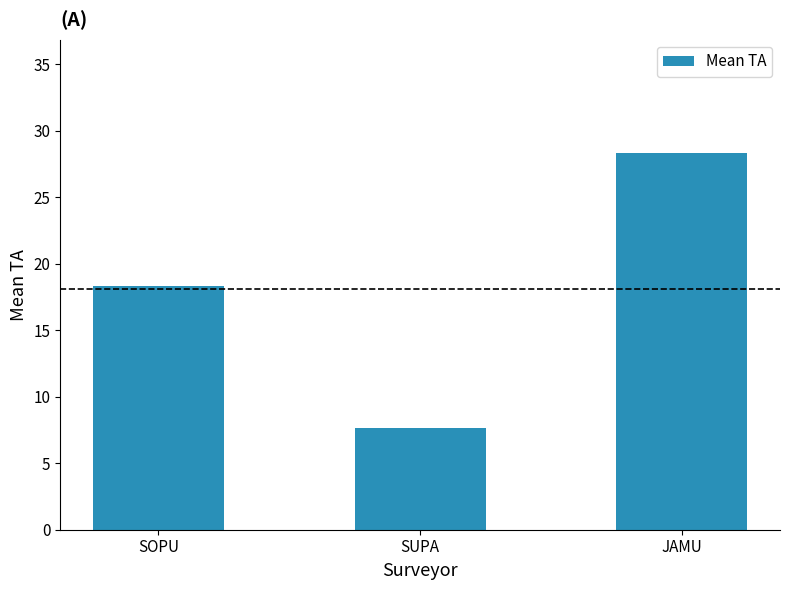

How many values are below 18?

1